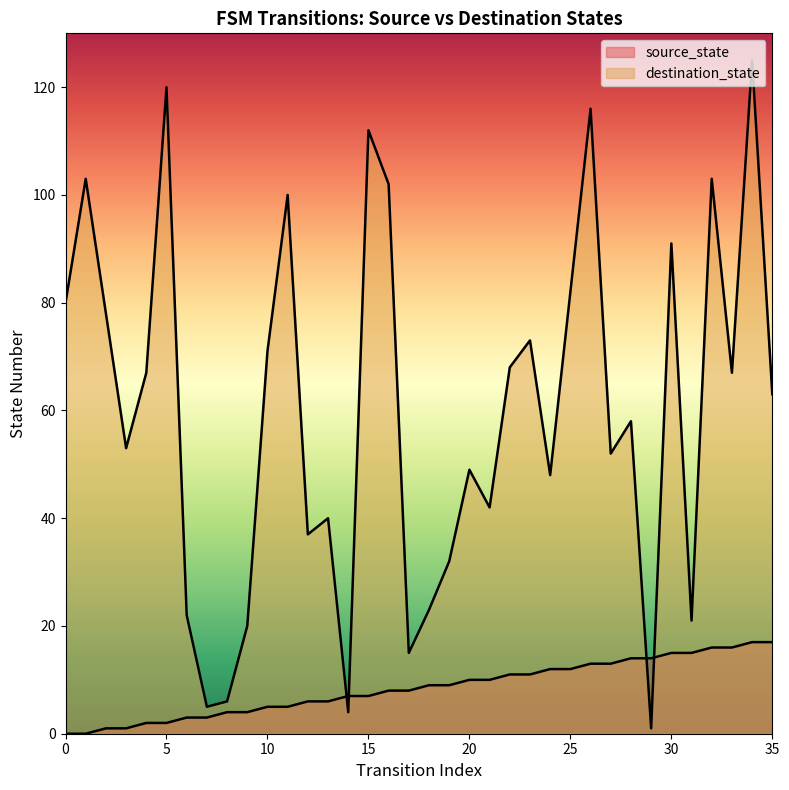

Rank the series by their average value, from highest to lowest.

destination_state, source_state